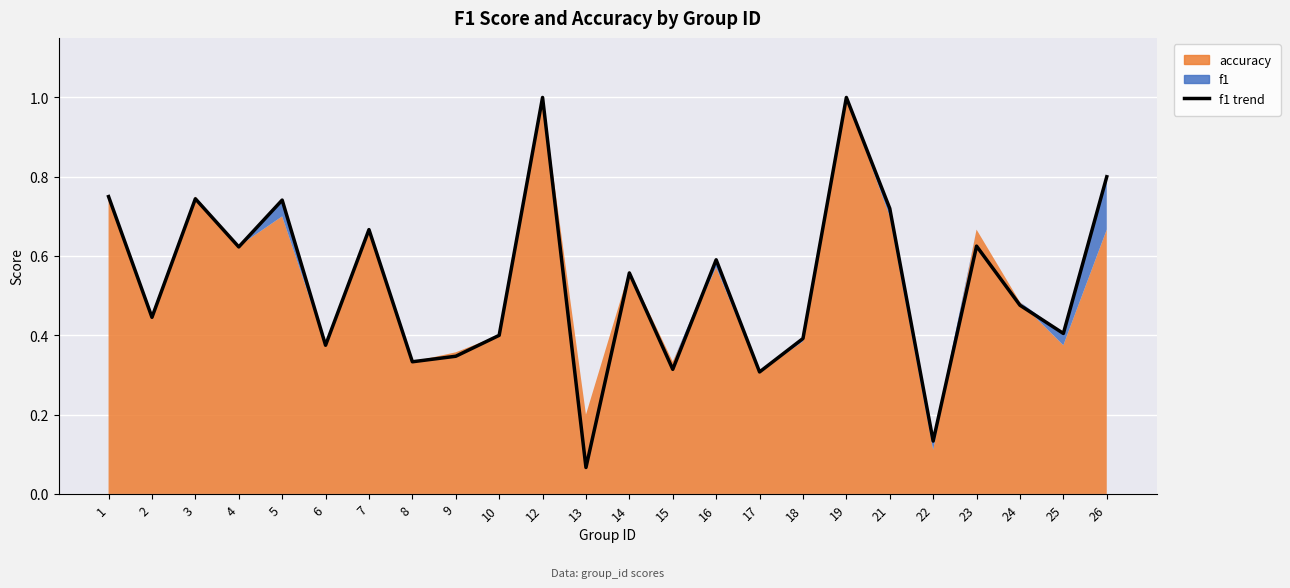

What is the sum of all values?

12.8